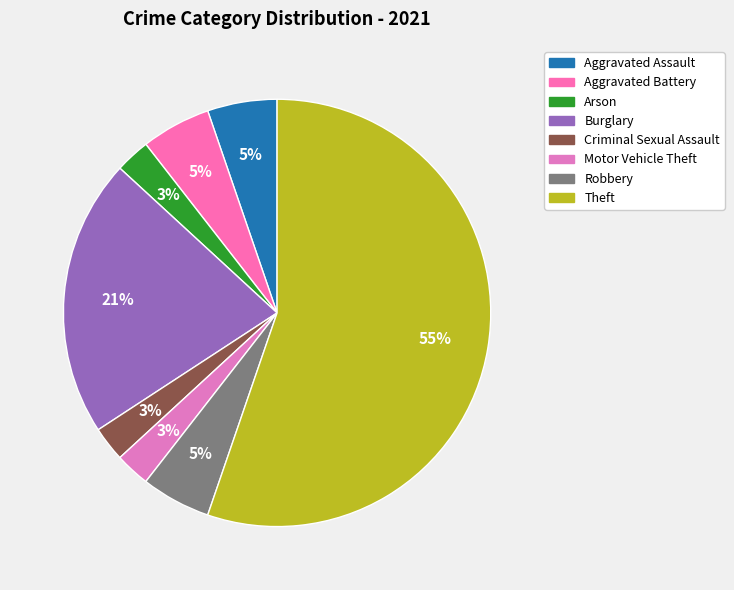

How many slices are in this pie chart?

8